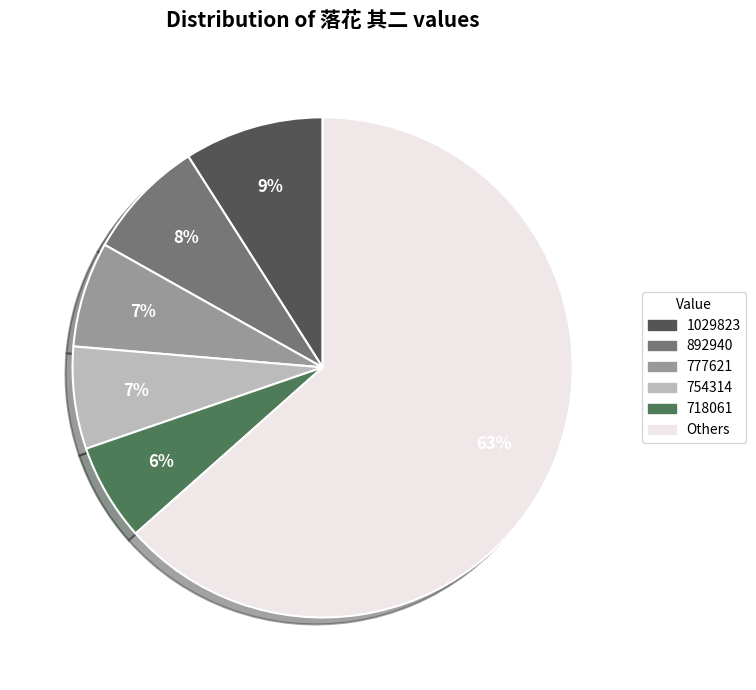

Is 777621 the majority of the pie?

No